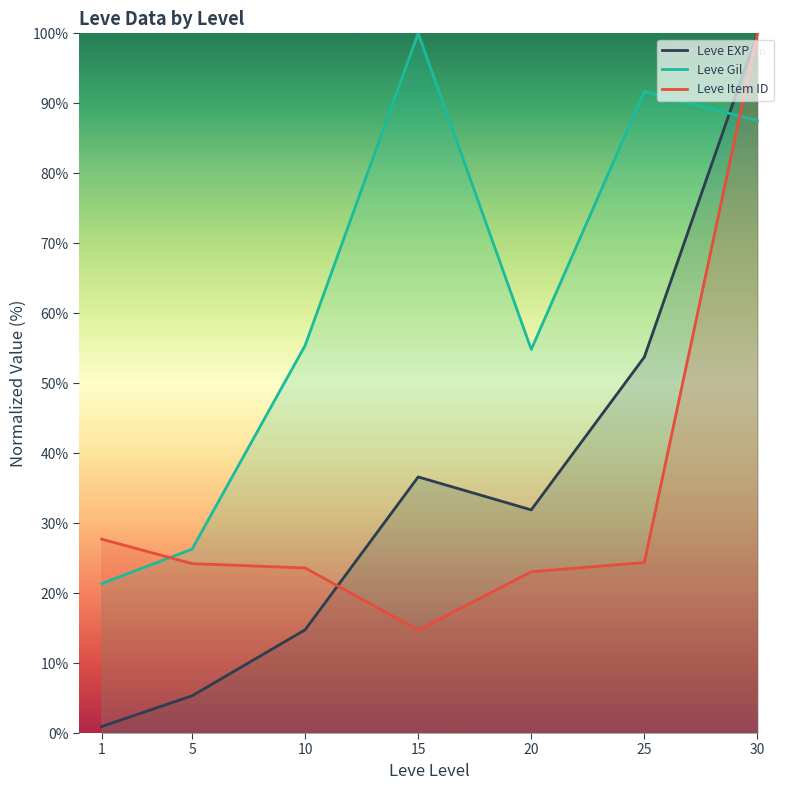

Which category has the highest value in the Leve Gil series?

15